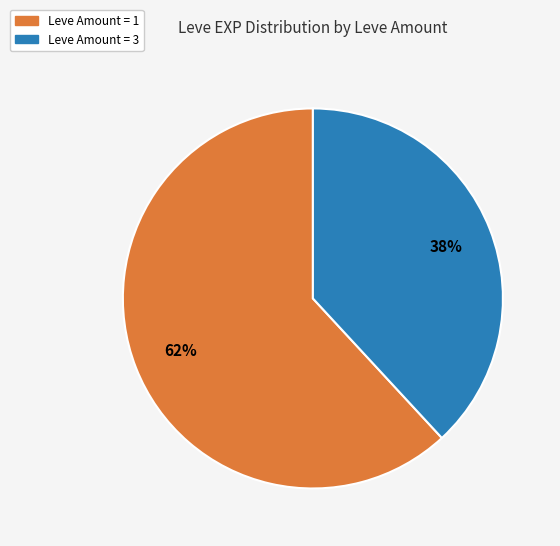

To the nearest percent, what is the average slice percentage?

50%